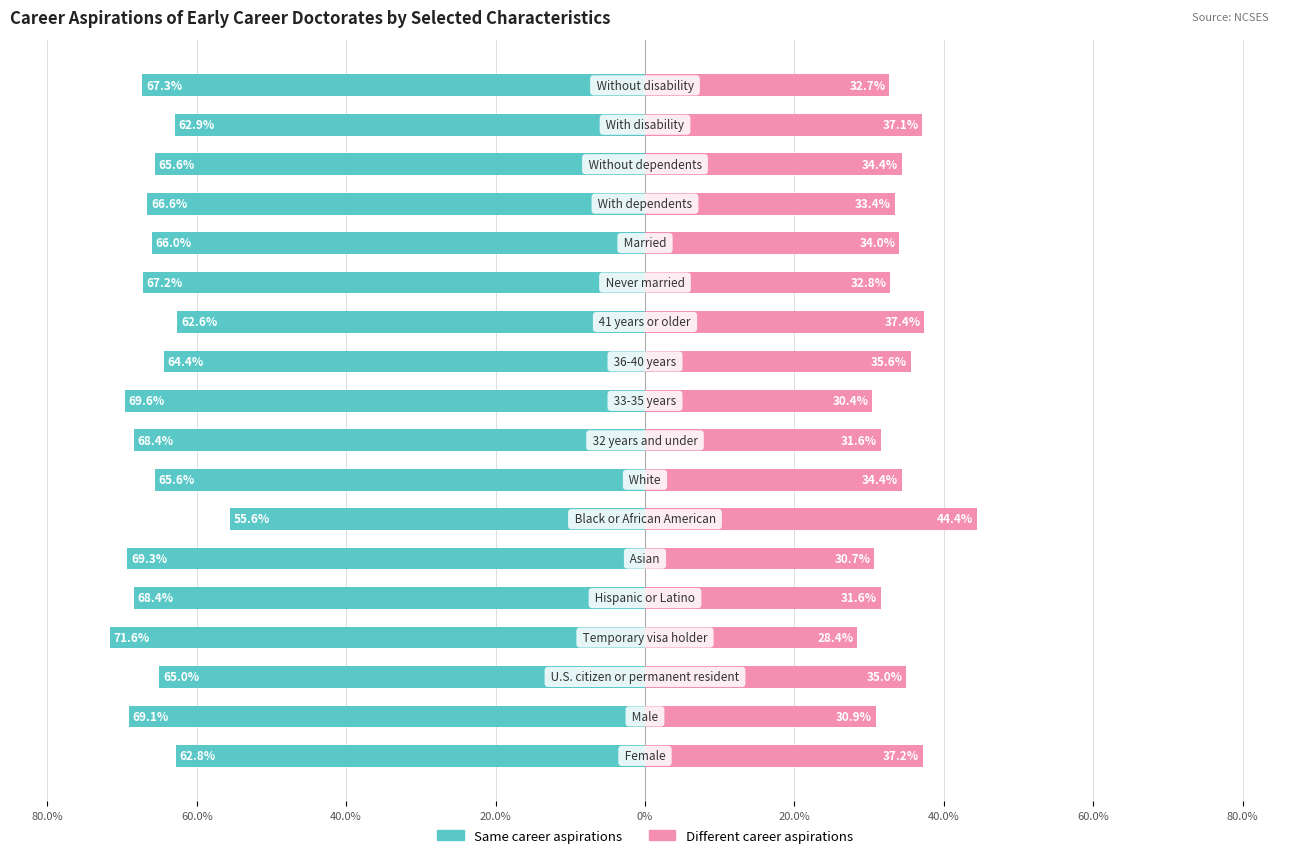

What is the value of the Same career aspirations bar at the 12th from the left?

-62.6